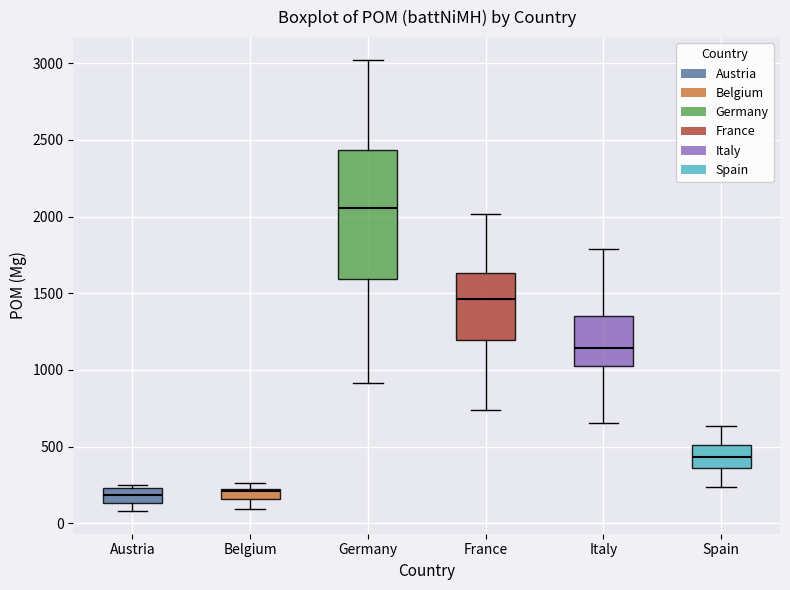

Where is the upper edge of the box for France on the y-axis? The values are not printed on the chart, so give them approximately, as read against the axis.

1650